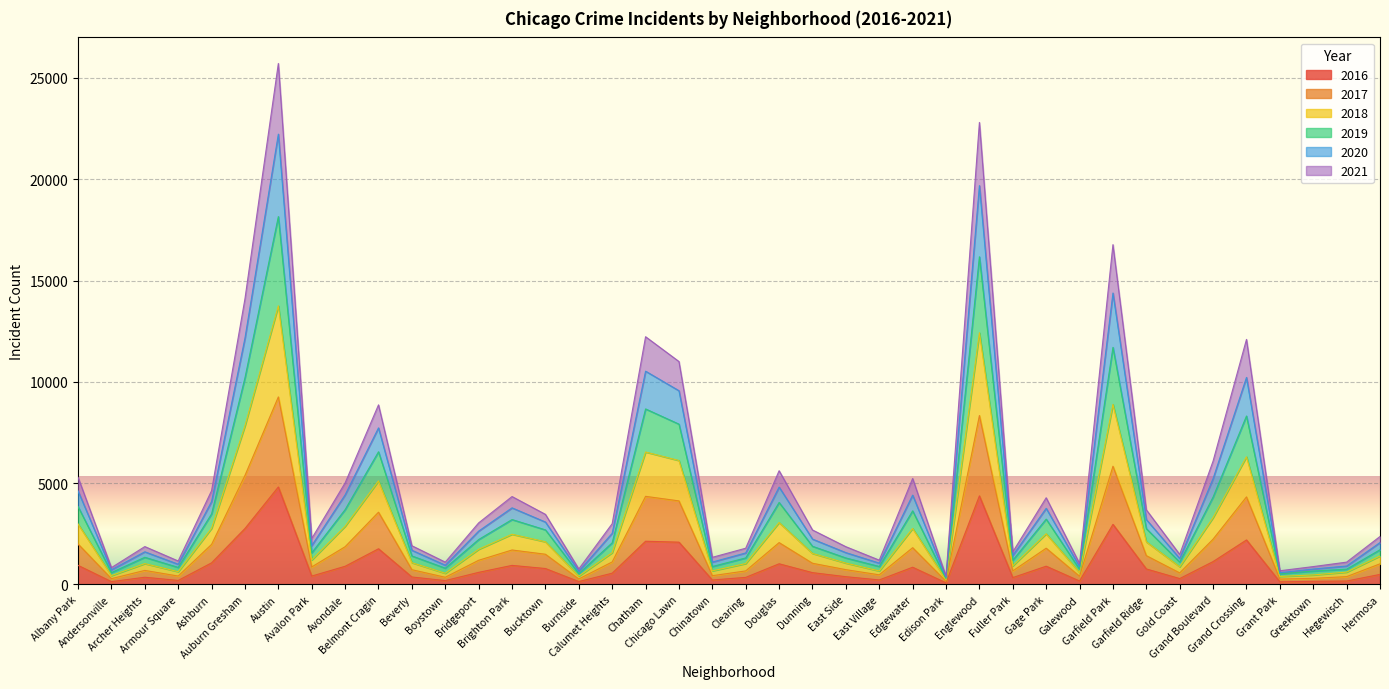

True or false: 2020 and 2019 cross at least once.

False